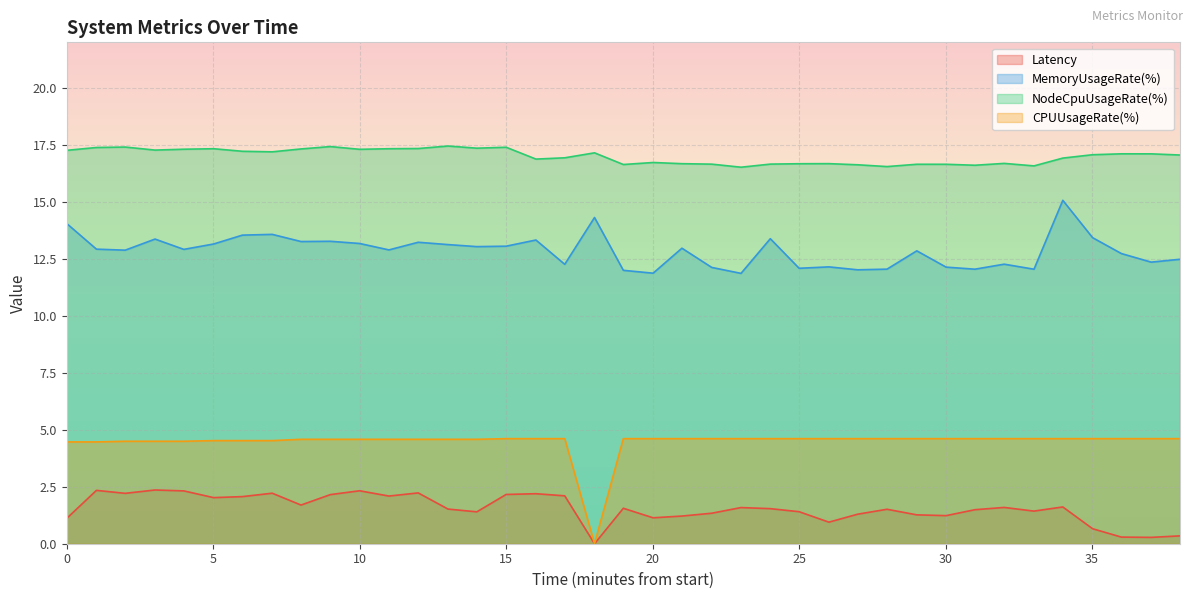

True or false: NodeCpuUsageRate(%) and Latency intersect in this chart.

False